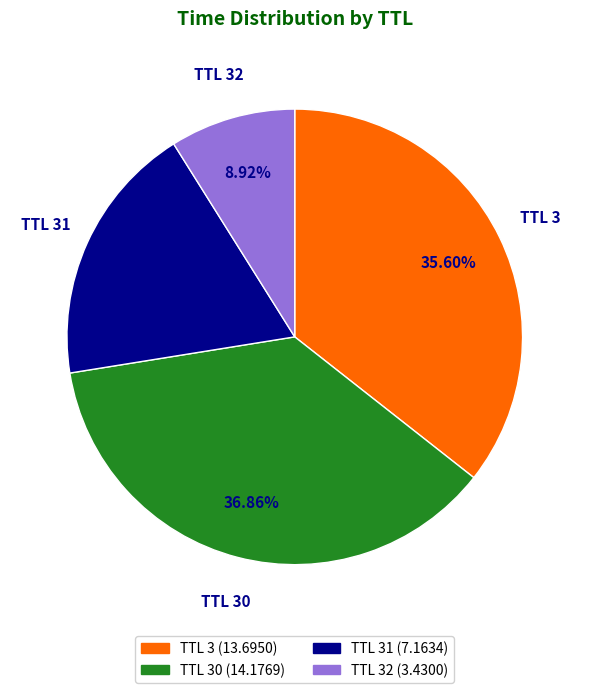

Is there any slice that represents more than half of the pie?

No